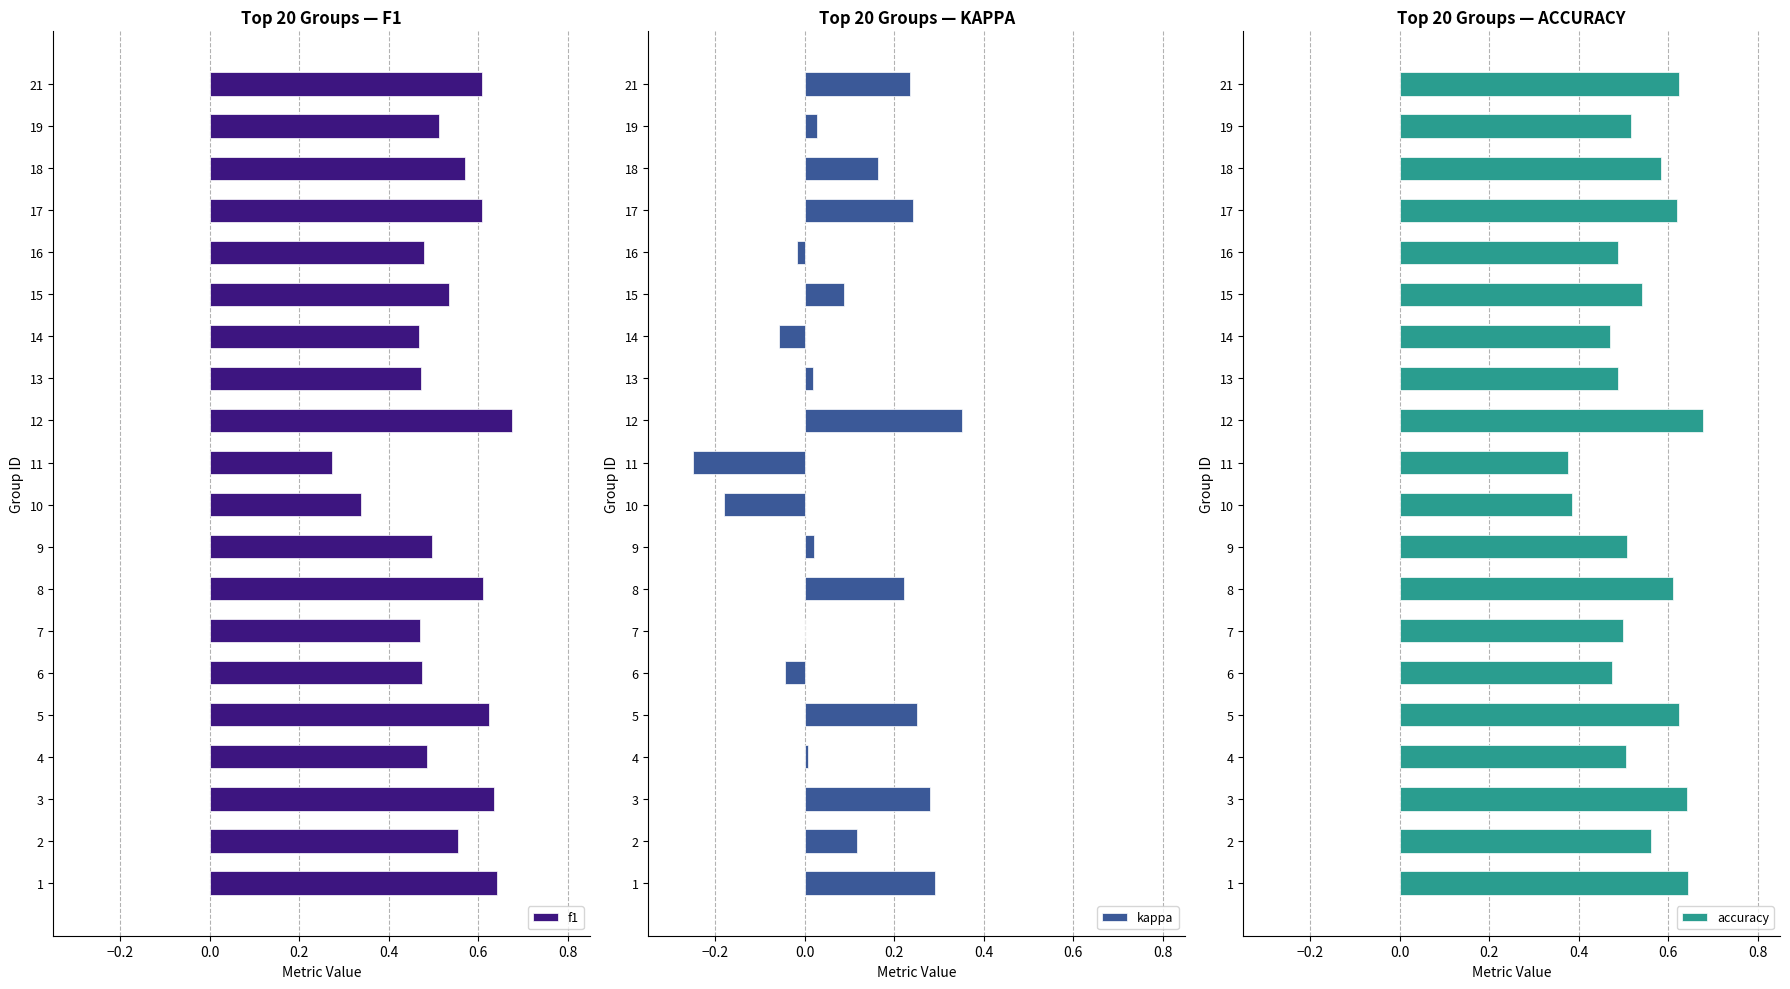

Reading left to right, list all the values displayed in this chart.

f1: 0.6	0.6	0.6	0.5	0.6	0.5	0.5	0.6	0.5	0.3	0.3	0.7	0.5	0.5	0.5	0.5	0.6	0.6	0.5	0.6
kappa: 0.3	0.1	0.3	0.0	0.2	-0.0	0.0	0.2	0.0	-0.2	-0.2	0.4	0.0	-0.1	0.1	-0.0	0.2	0.2	0.0	0.2
accuracy: 0.6	0.6	0.6	0.5	0.6	0.5	0.5	0.6	0.5	0.4	0.4	0.7	0.5	0.5	0.5	0.5	0.6	0.6	0.5	0.6